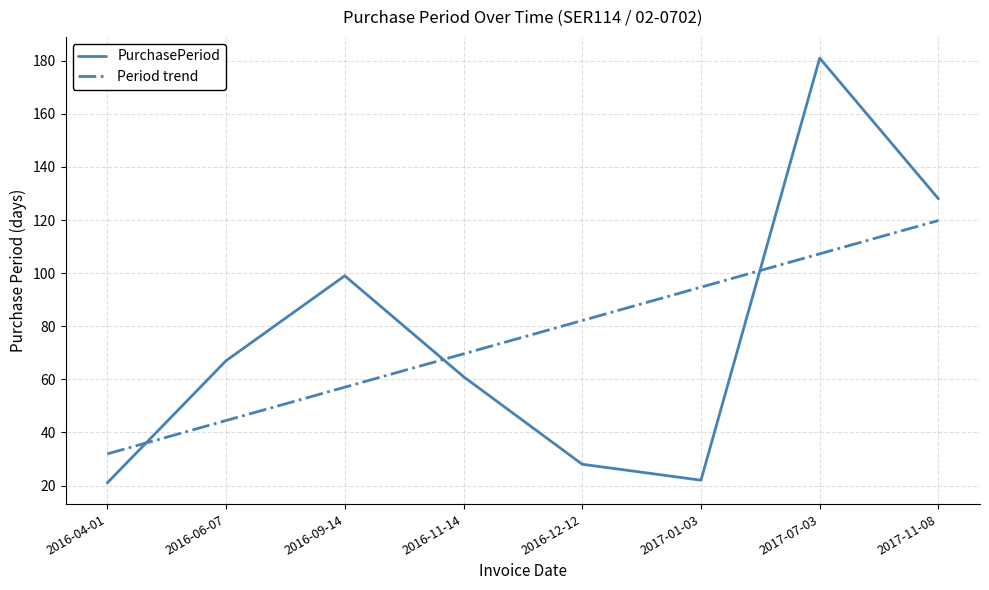

Is it true that Period trend equals 44.8 at 2017-07-03?

False